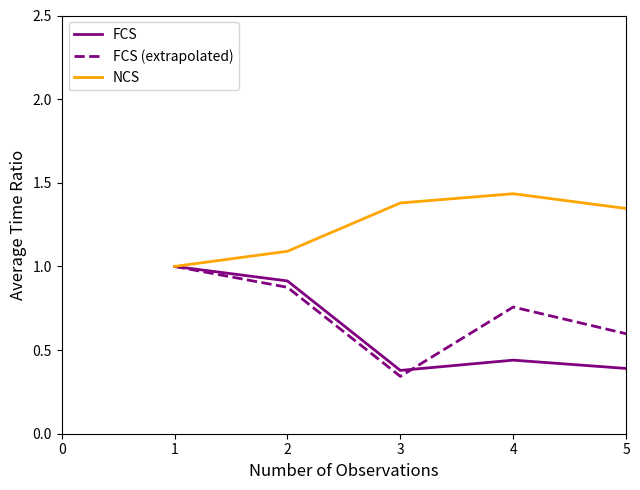

What are all the series names shown in the legend?

FCS, FCS (extrapolated), NCS